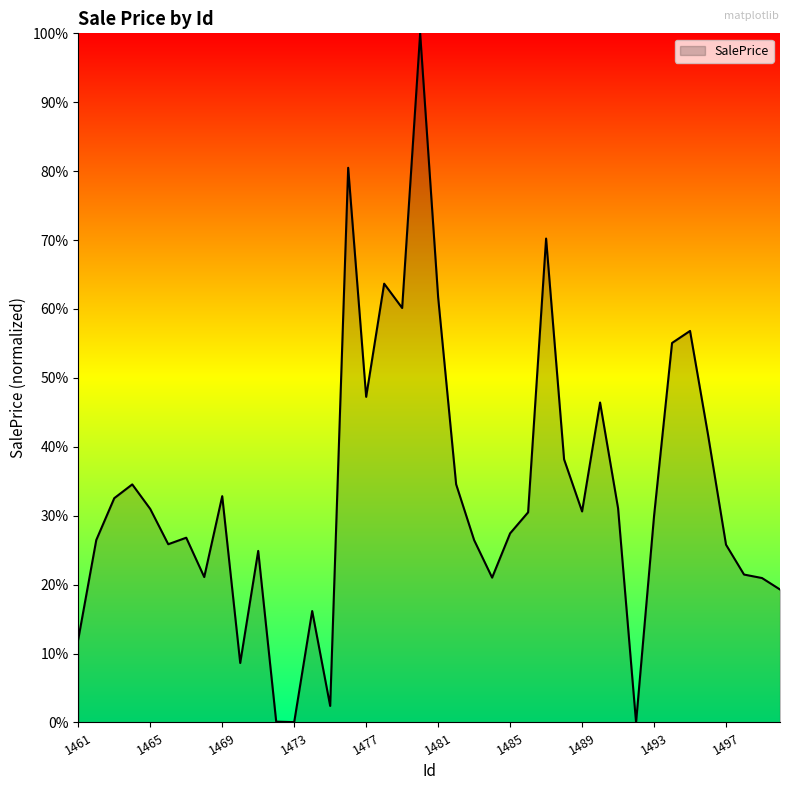

Is this an area chart (filled region under the line)?

Yes